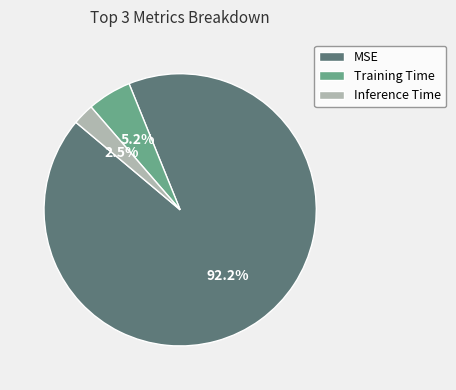

True or false: Training Time accounts for 5% of the total.

True